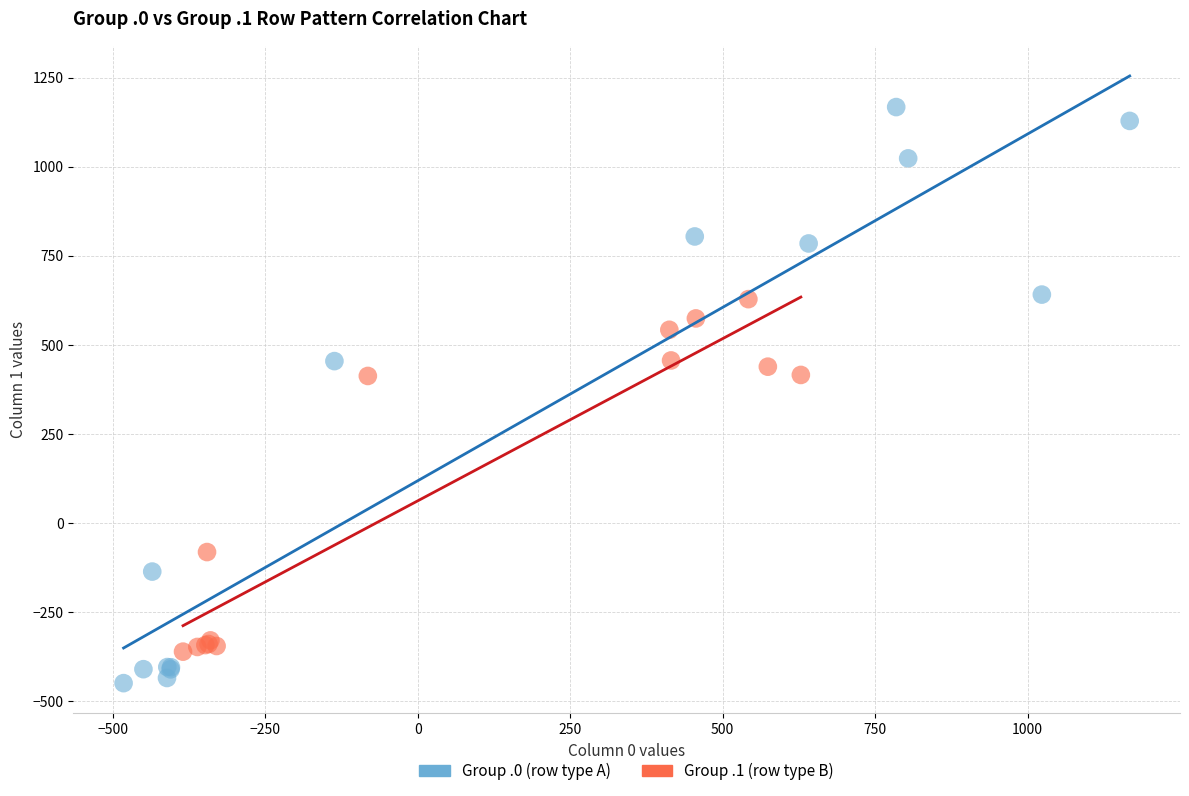

Which series reaches the maximum Y coordinate?

Group .0 (row type A)